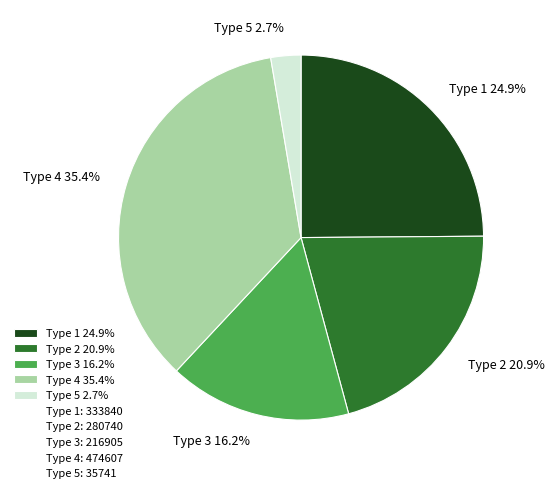

What is the ratio of the value at Type 2 to the value at Type 1?

0.8